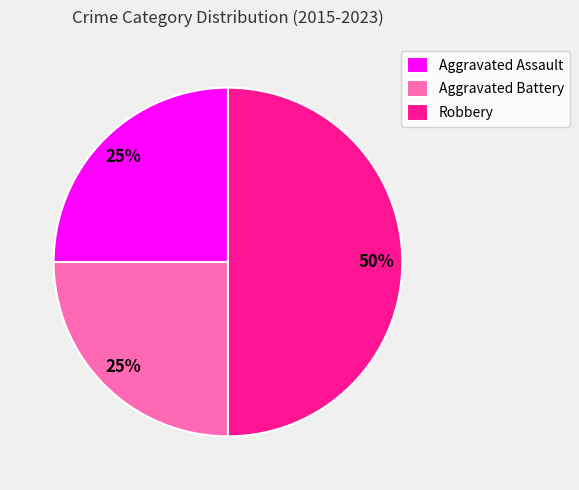

Is Aggravated Battery the majority of the pie?

No